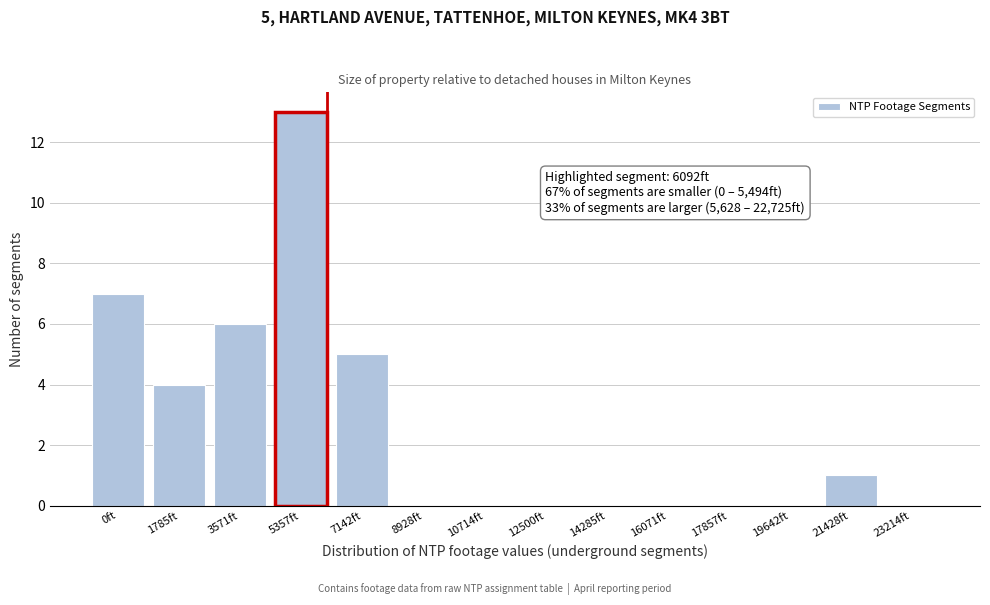

Reading left to right, what are all the values shown in this chart?

0ft=7	1785ft=4	3571ft=6	5357ft=13	7142ft=5	8928ft=0	10714ft=0	12500ft=0	14285ft=0	16071ft=0	17857ft=0	19642ft=0	21428ft=1	23214ft=0